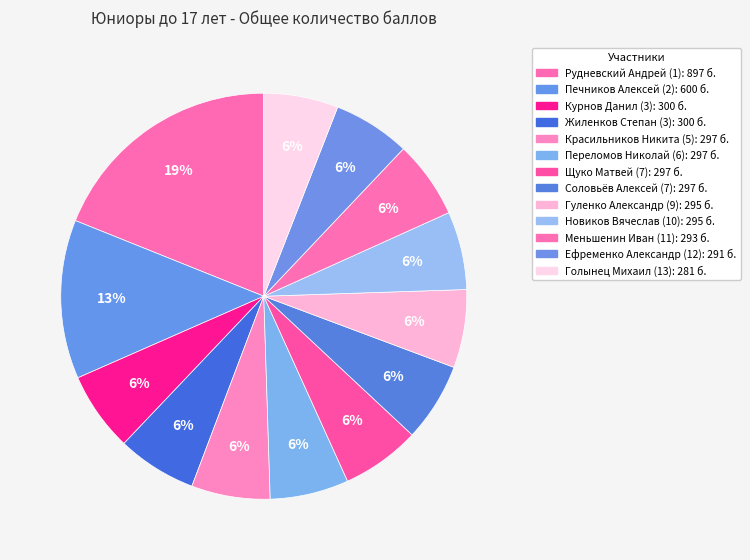

How much of the chart is everything except Ефременко Александр (12)?

93.9%